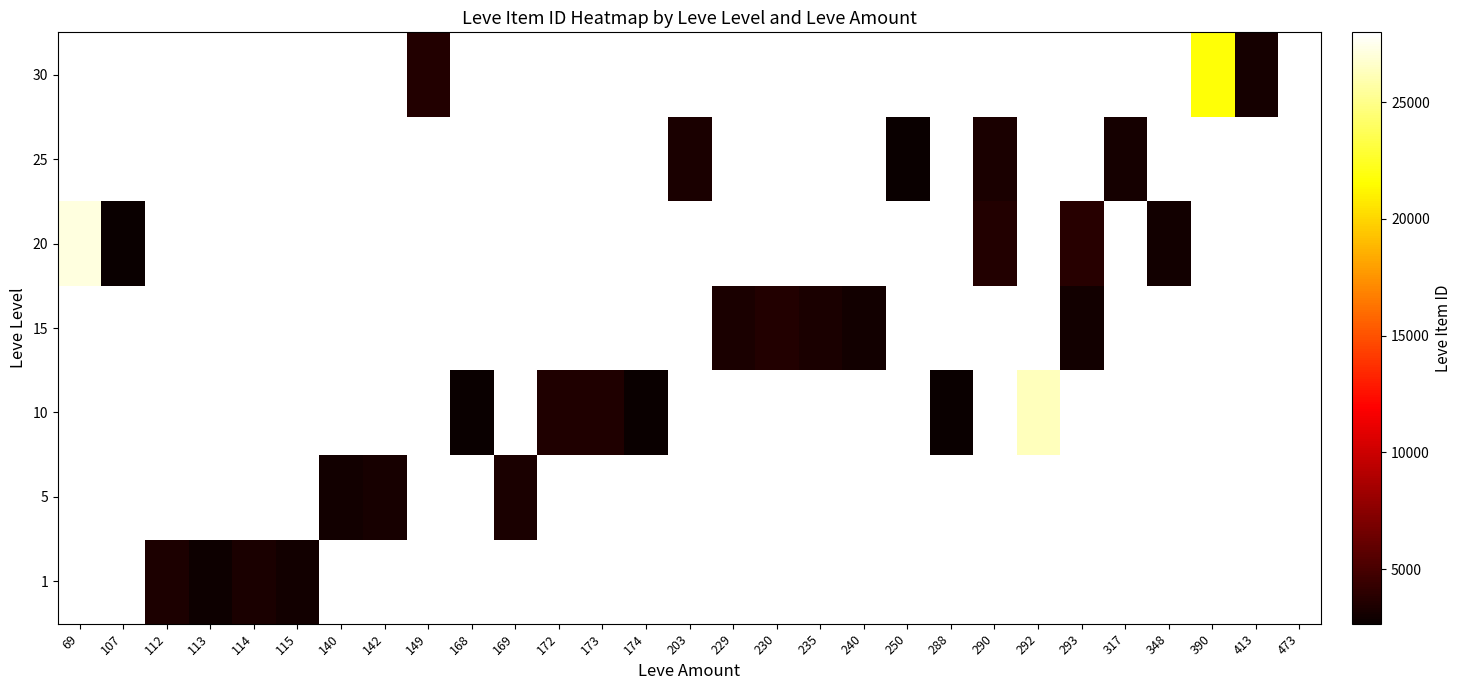

Which has a higher value, 169 or 203?

203